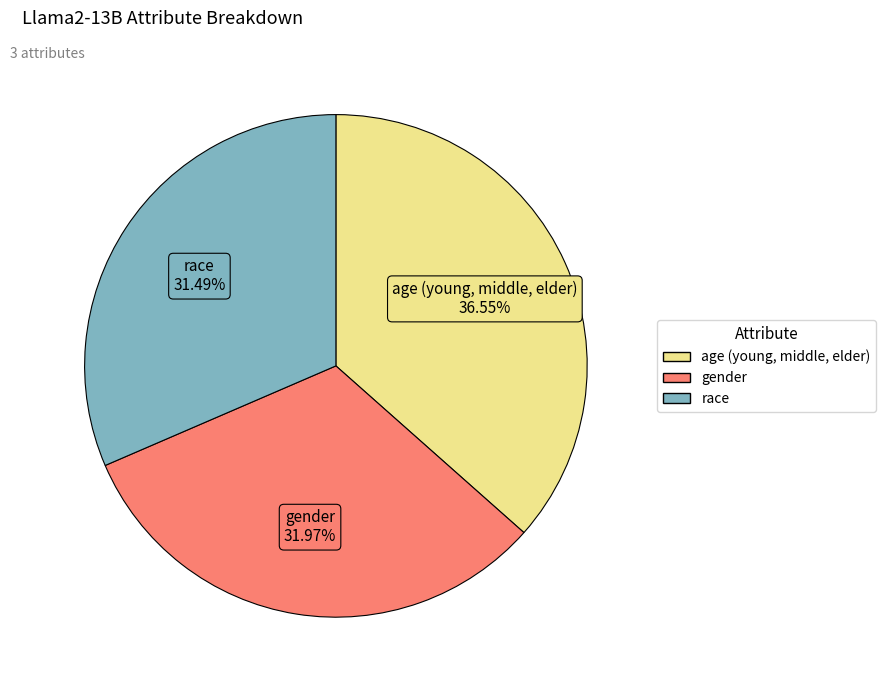

To the nearest percent, what portion does age (young, middle, elder) represent?

37%